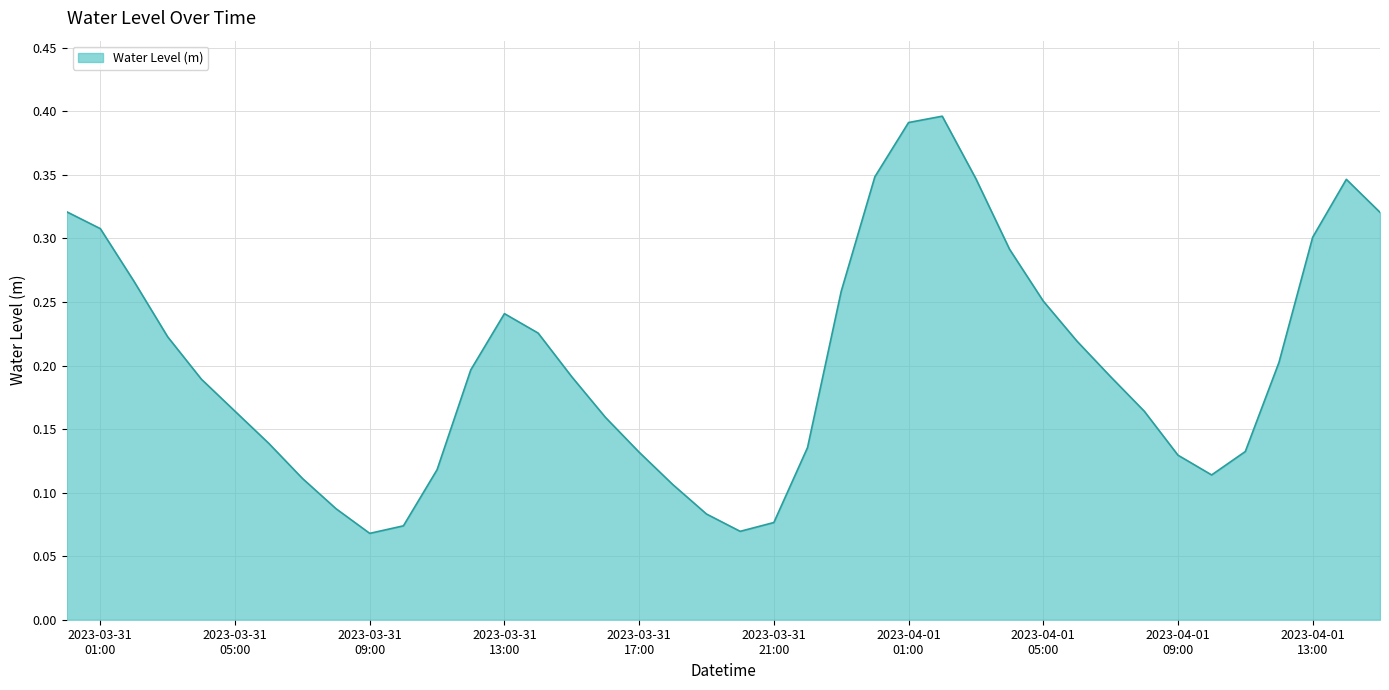

Reading right to left, extract all data points from this chart.

0.3	0.3	0.3	0.2	0.1	0.1	0.1	0.2	0.2	0.2	0.3	0.3	0.3	0.4	0.4	0.3	0.3	0.1	0.1	0.1	0.1	0.1	0.1	0.2	0.2	0.2	0.2	0.2	0.1	0.1	0.1	0.1	0.1	0.1	0.2	0.2	0.2	0.3	0.3	0.3